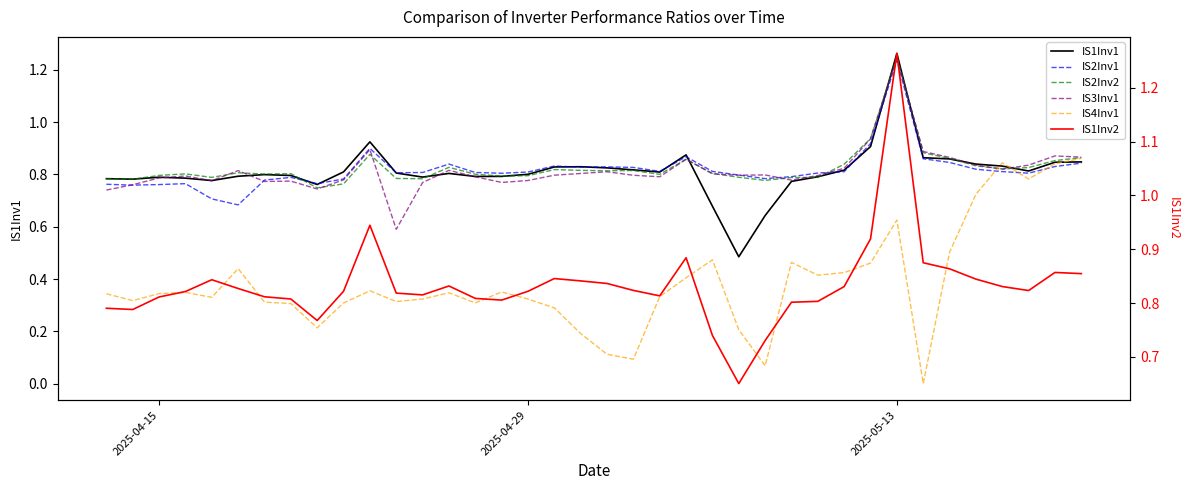

In IS2Inv2, how many points are lower than both neighbors (excluding endpoints)?

10